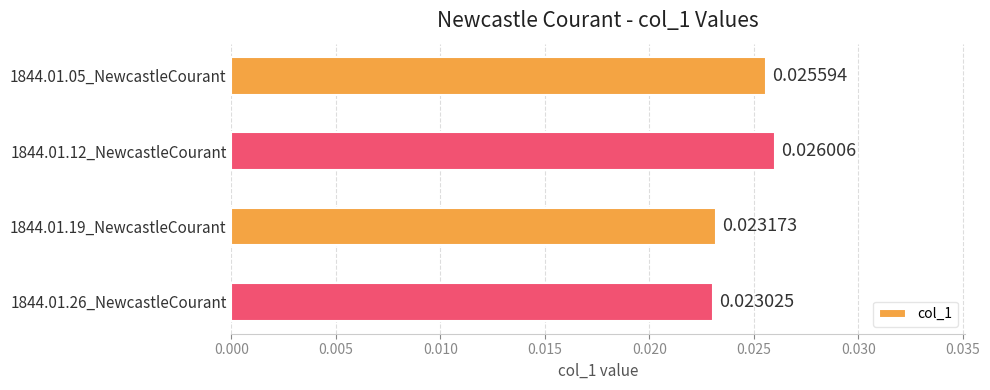

Which has a higher value, 1844.01.19_NewcastleCourant or 1844.01.05_NewcastleCourant?

1844.01.05_NewcastleCourant